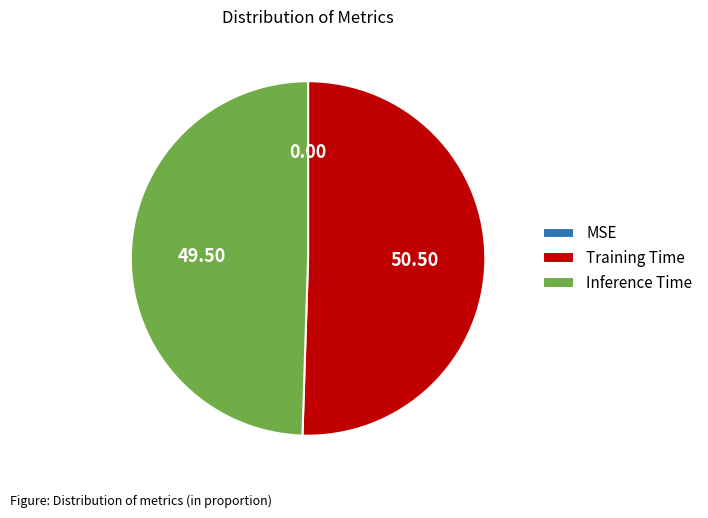

What is the largest slice in the pie chart?

Training Time